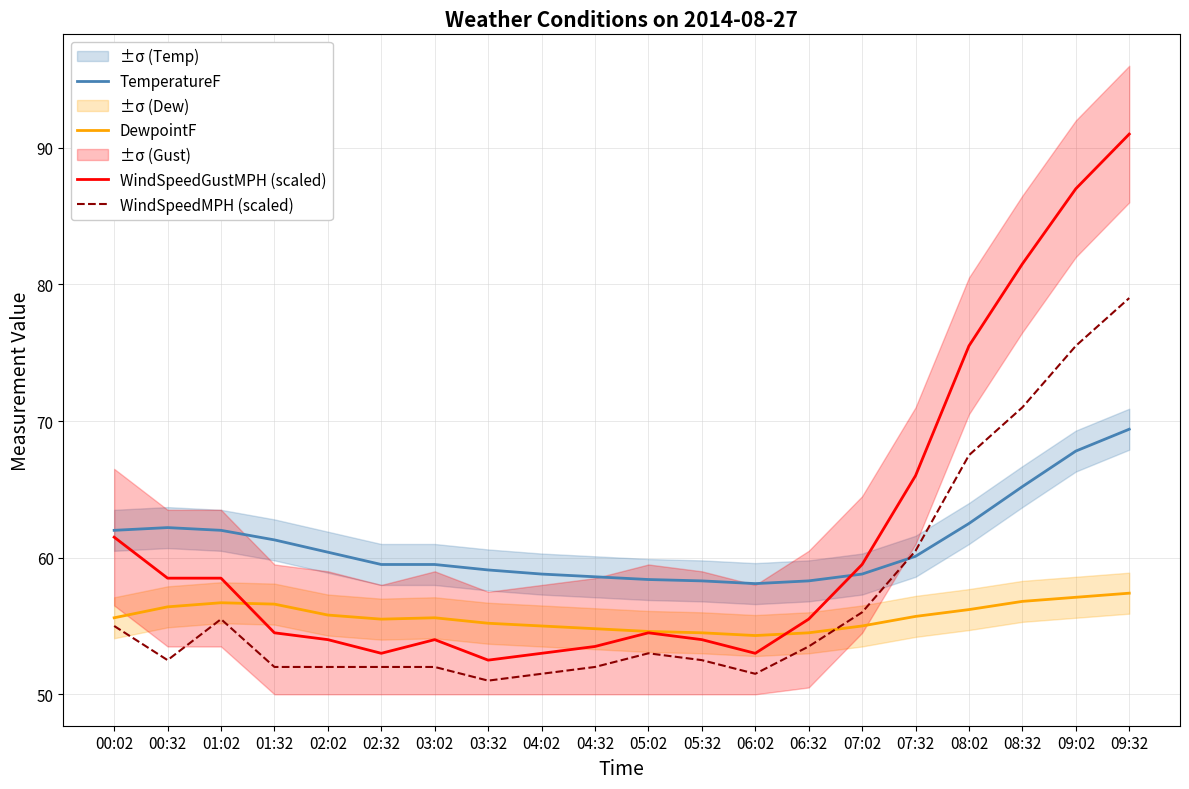

At how many categories does at least one series exceed 74?

4